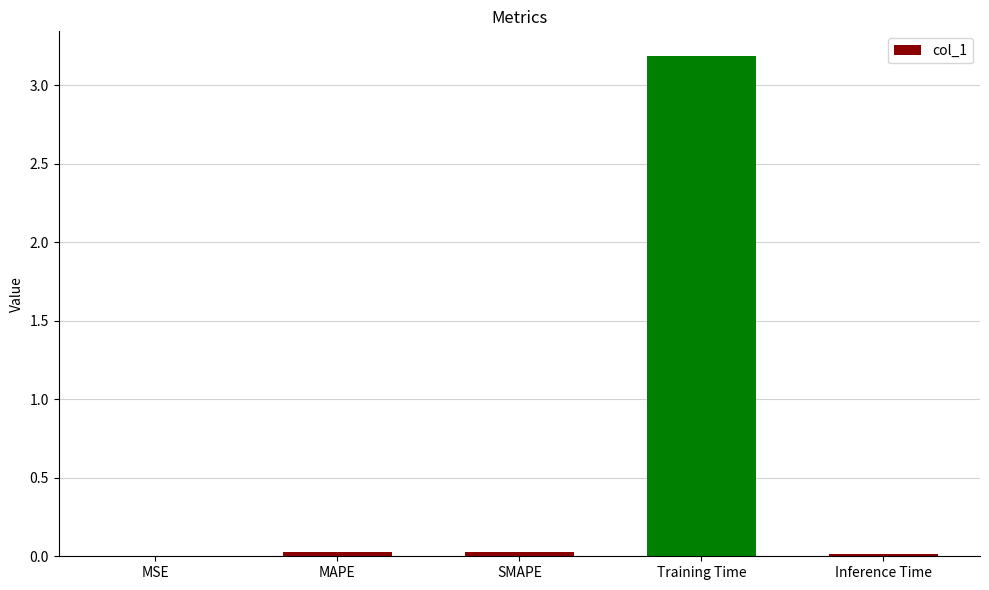

What is the sum of all values?

3.3